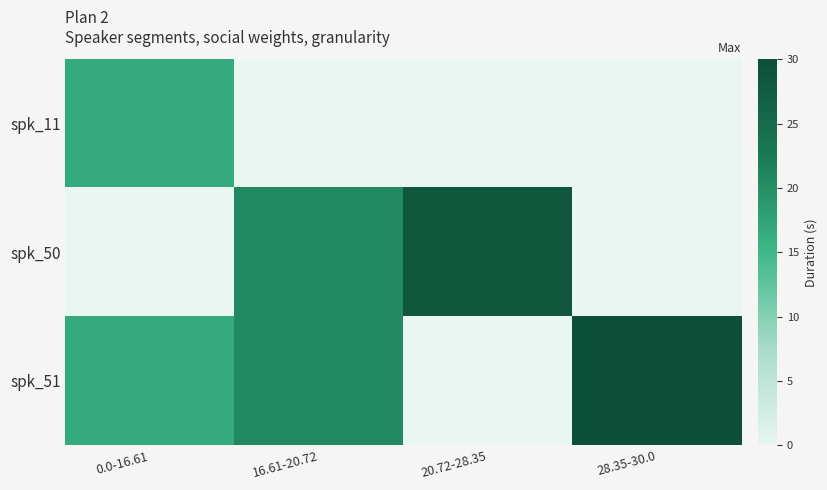

Rank the series by their average value, from lowest to highest.

spk_11, spk_50, spk_51